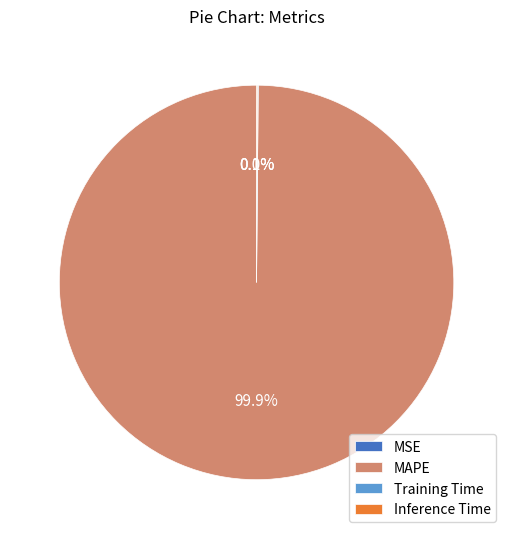

To the nearest percent, what is the difference between the largest and smallest slice percentages?

100%